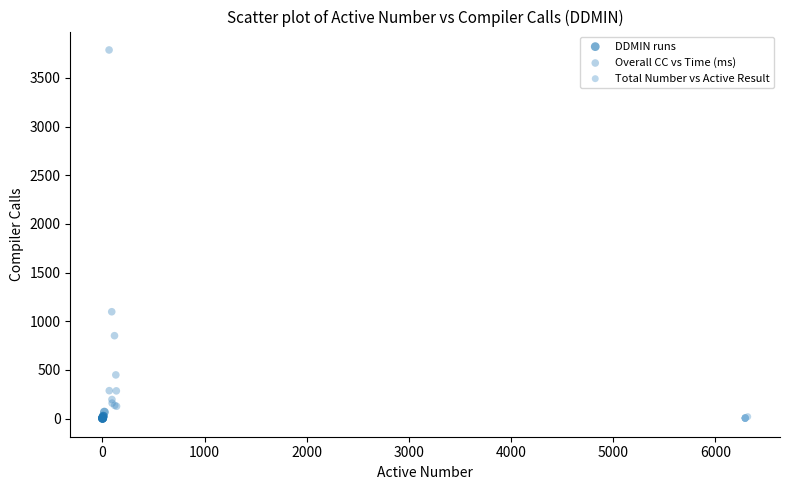

Which series reaches the maximum Y coordinate?

Overall CC vs Time (ms)